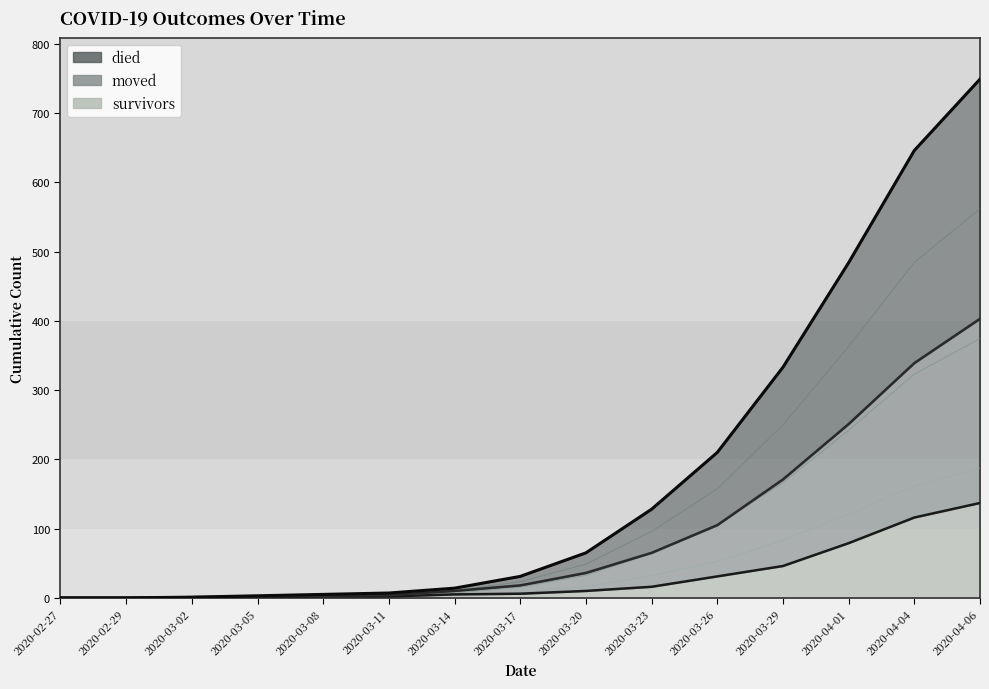

What is the total value across all series at 2020-03-11?

10.8